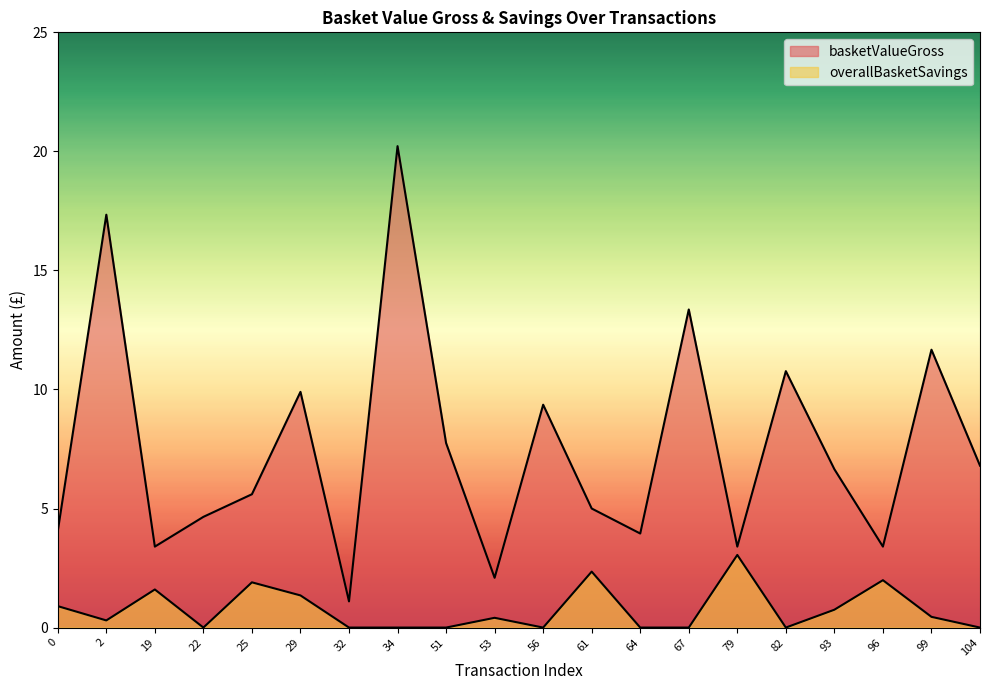

List the series in order of their peak value, lowest first.

overallBasketSavings, basketValueGross